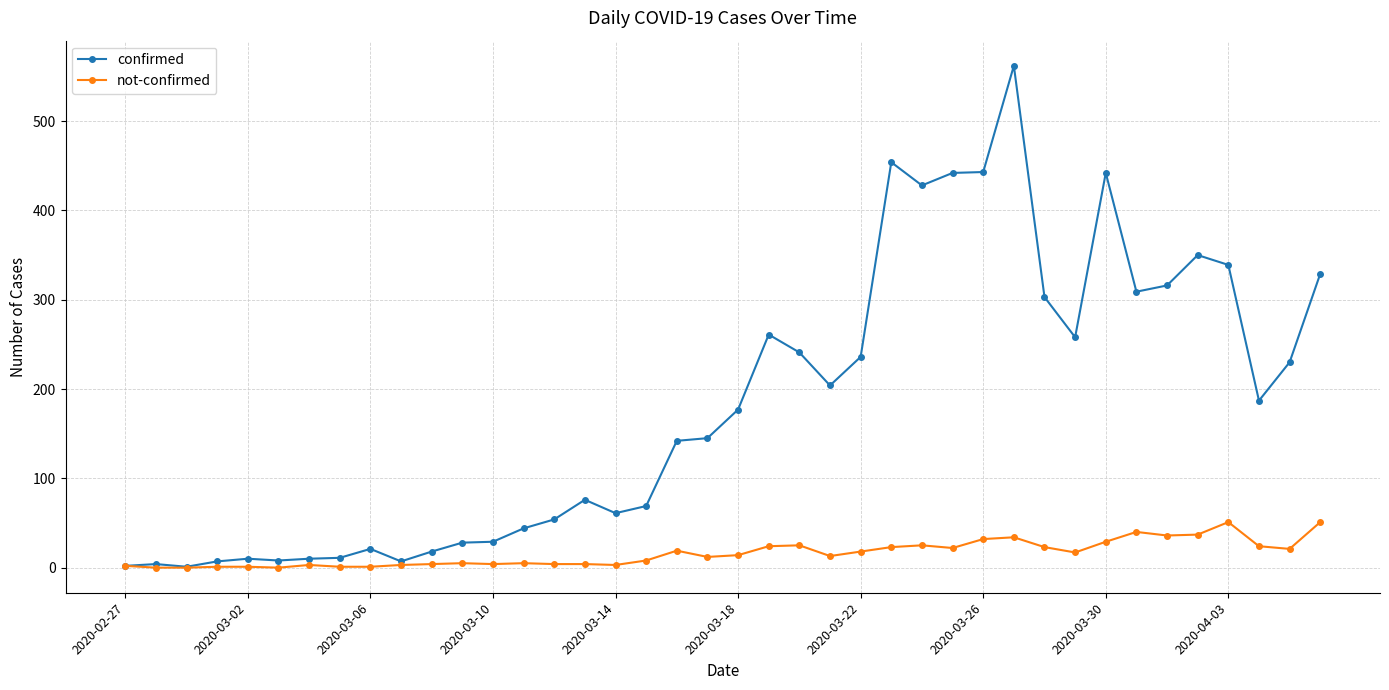

Which series has the largest total across all categories?

confirmed